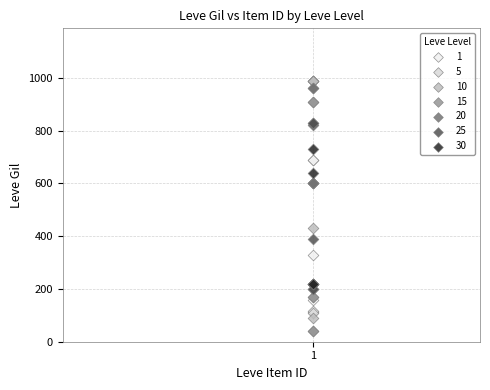

Which series reaches the minimum Y coordinate?

15